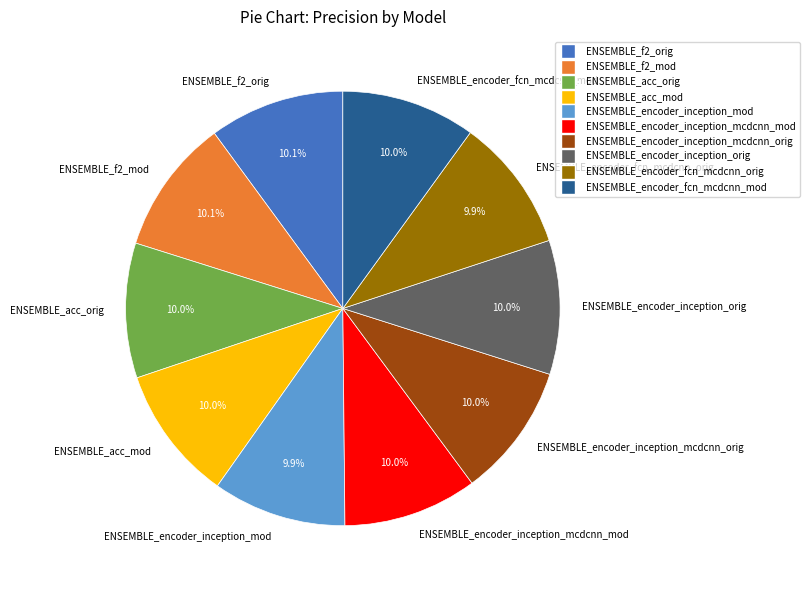

To the nearest percent, what percentage of the pie is ENSEMBLE_encoder_fcn_mcdcnn_mod?

10%